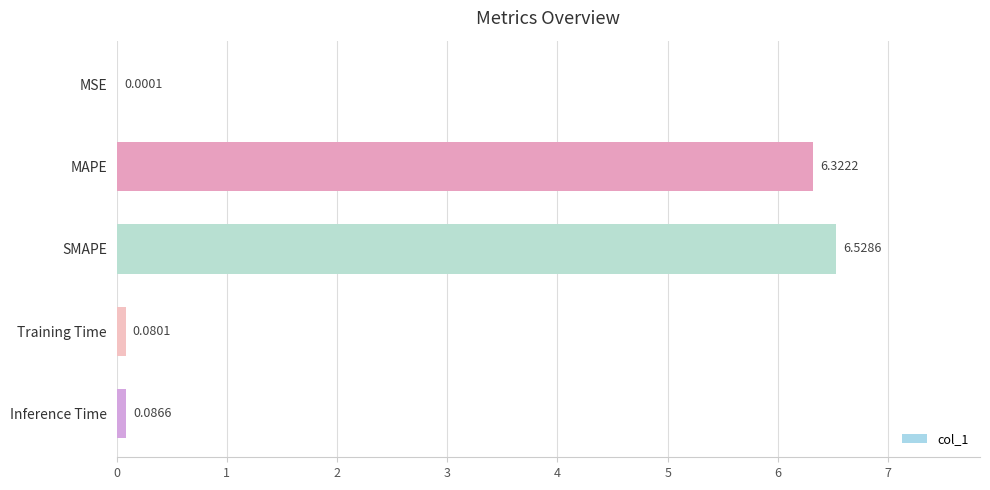

Are the bars horizontal?

Yes